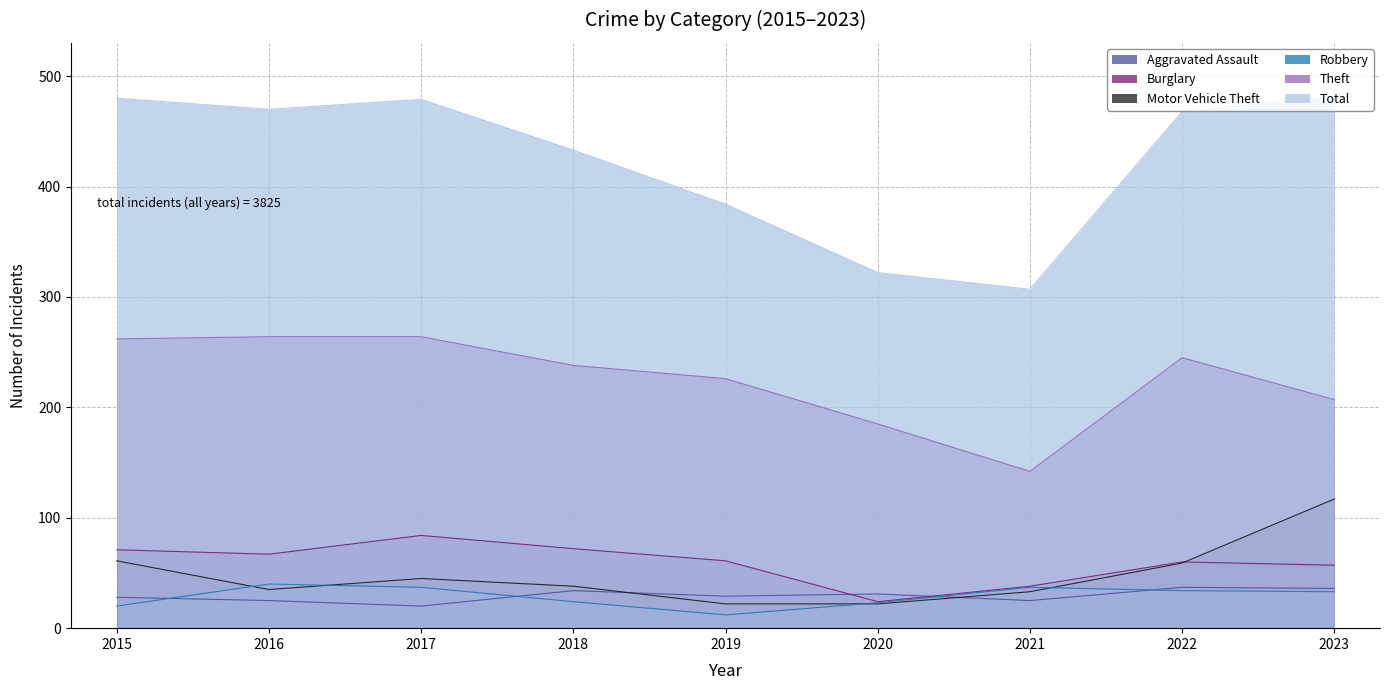

What is the difference between the maximum and minimum values in the Theft series?

122